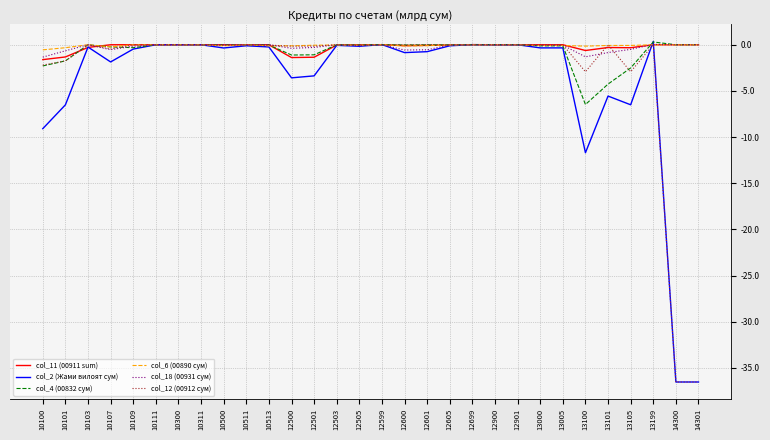

Which series has the widest spread of values?

col_2 (Жами вилоят сум)